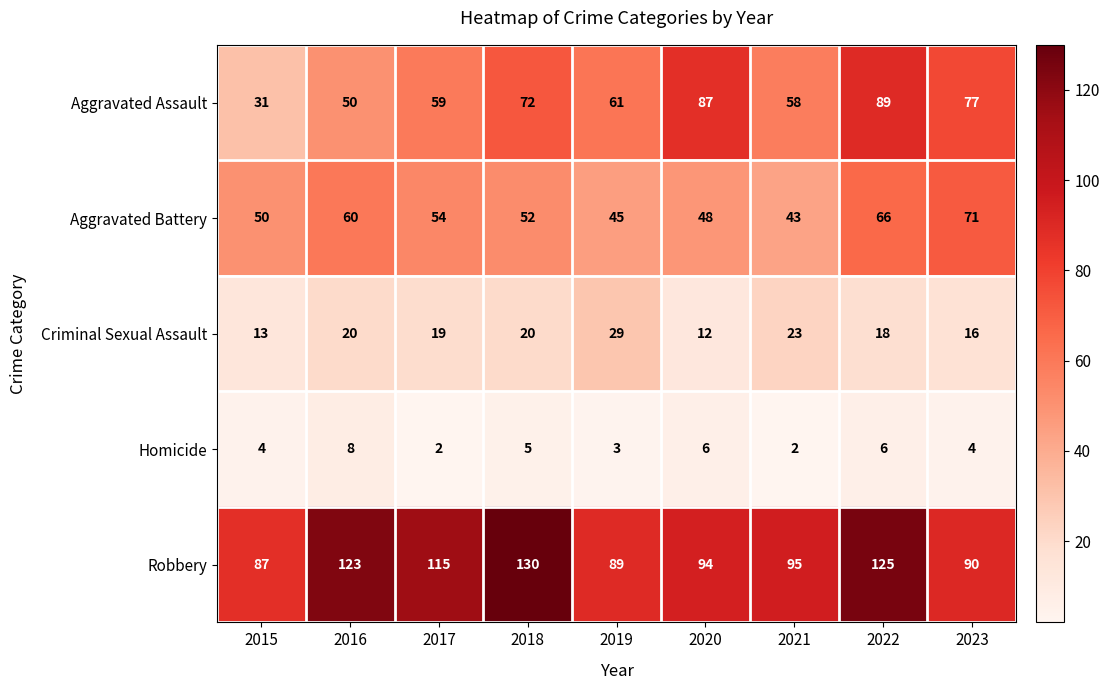

Rank the categories by Aggravated Battery value from highest to lowest.

2023, 2022, 2016, 2017, 2018, 2015, 2020, 2019, 2021